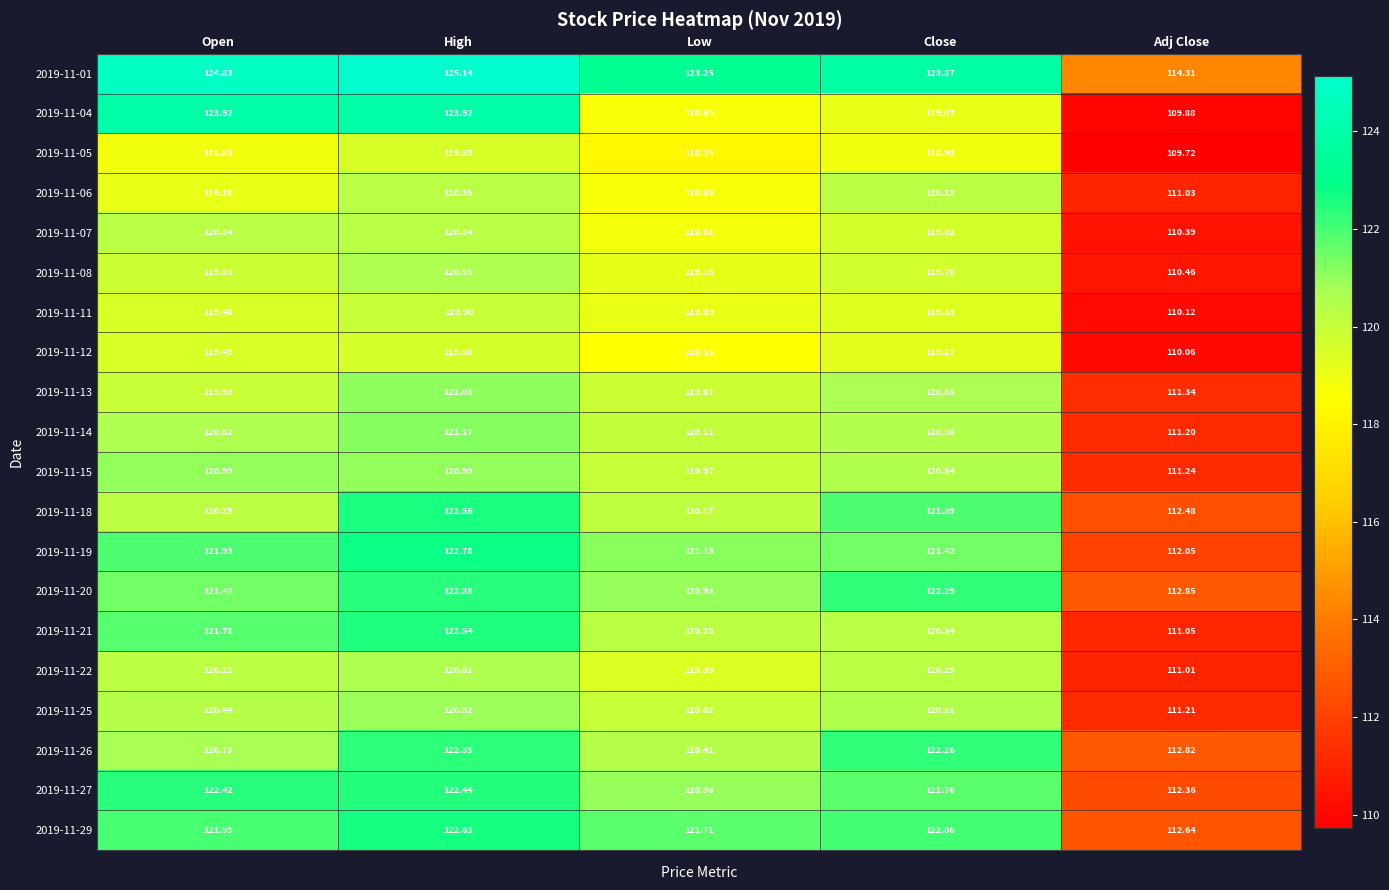

Where is 2019-11-21 nearest to the value 116?

Low